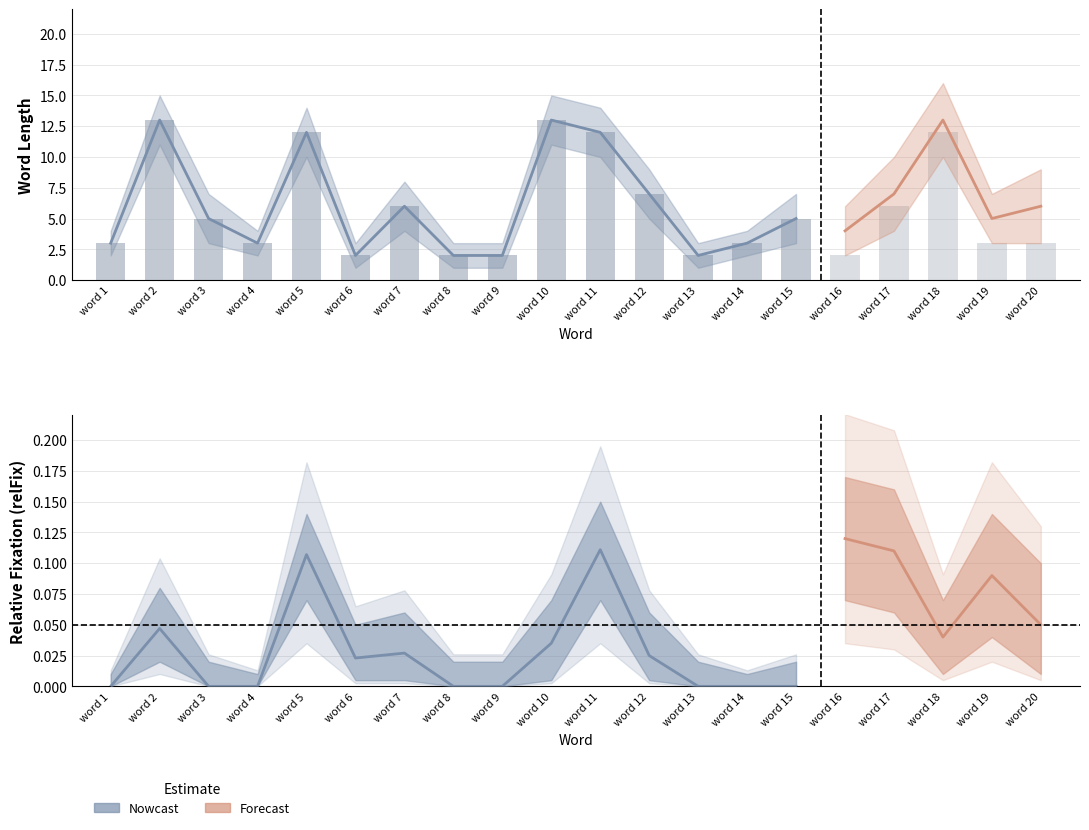

Between word 4 and word 17, which is larger?

word 17